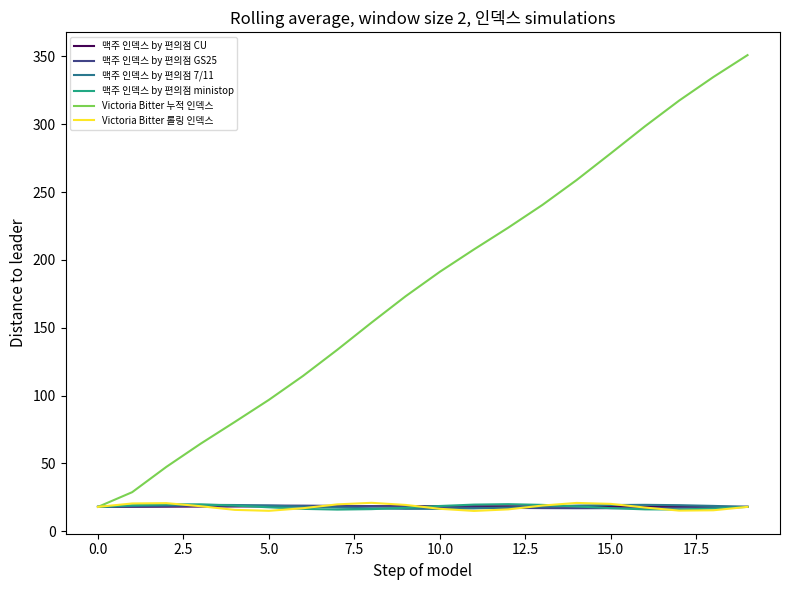

Is this an area chart (filled region under the line)?

No